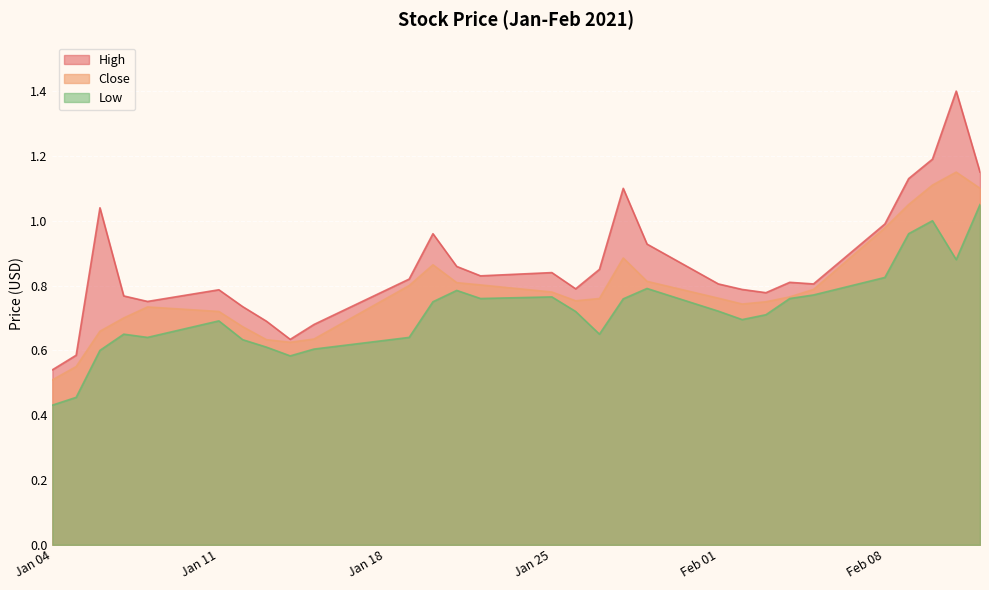

Which series has the widest spread of values?

High